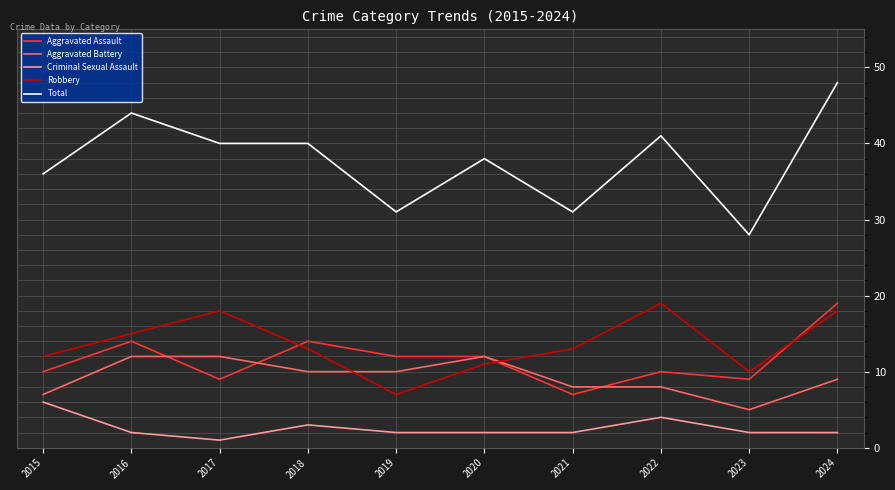

True or false: Total and Robbery intersect in this chart.

False